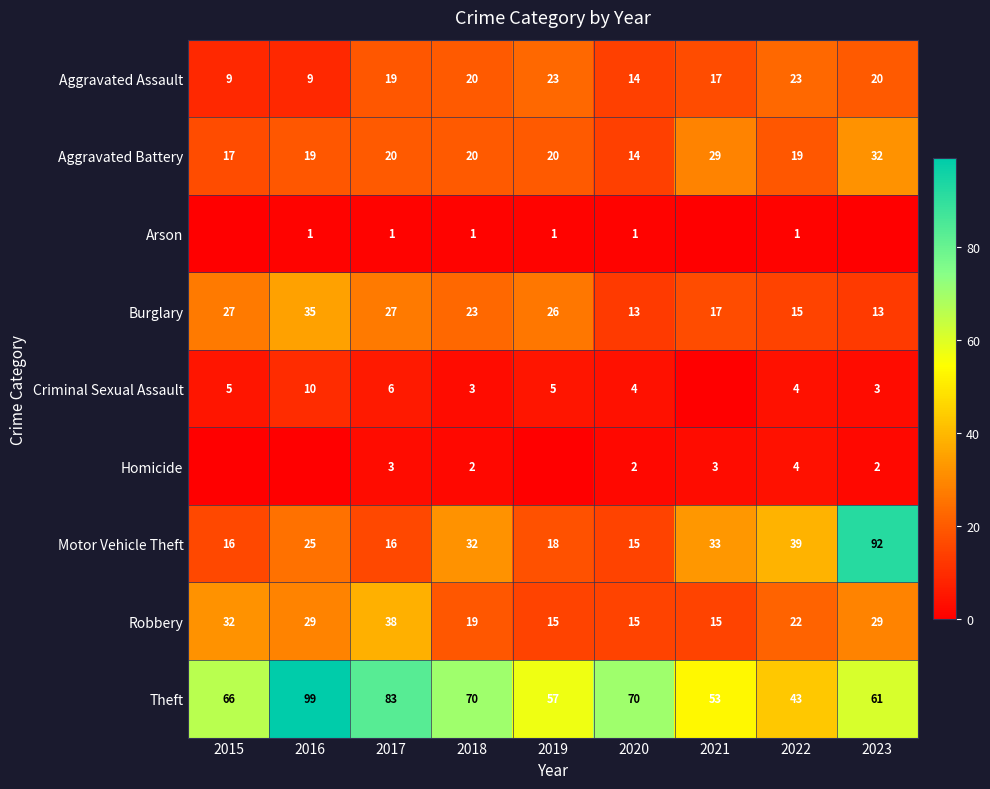

How many series are shown in this chart?

9